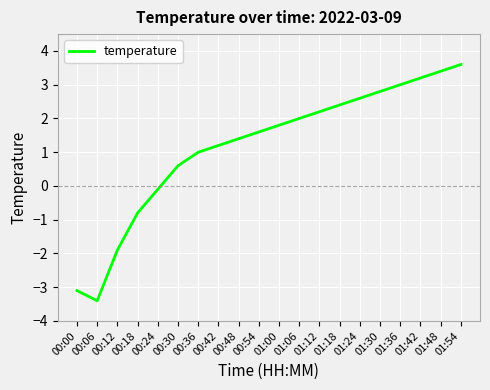

What is the average value?

1.2